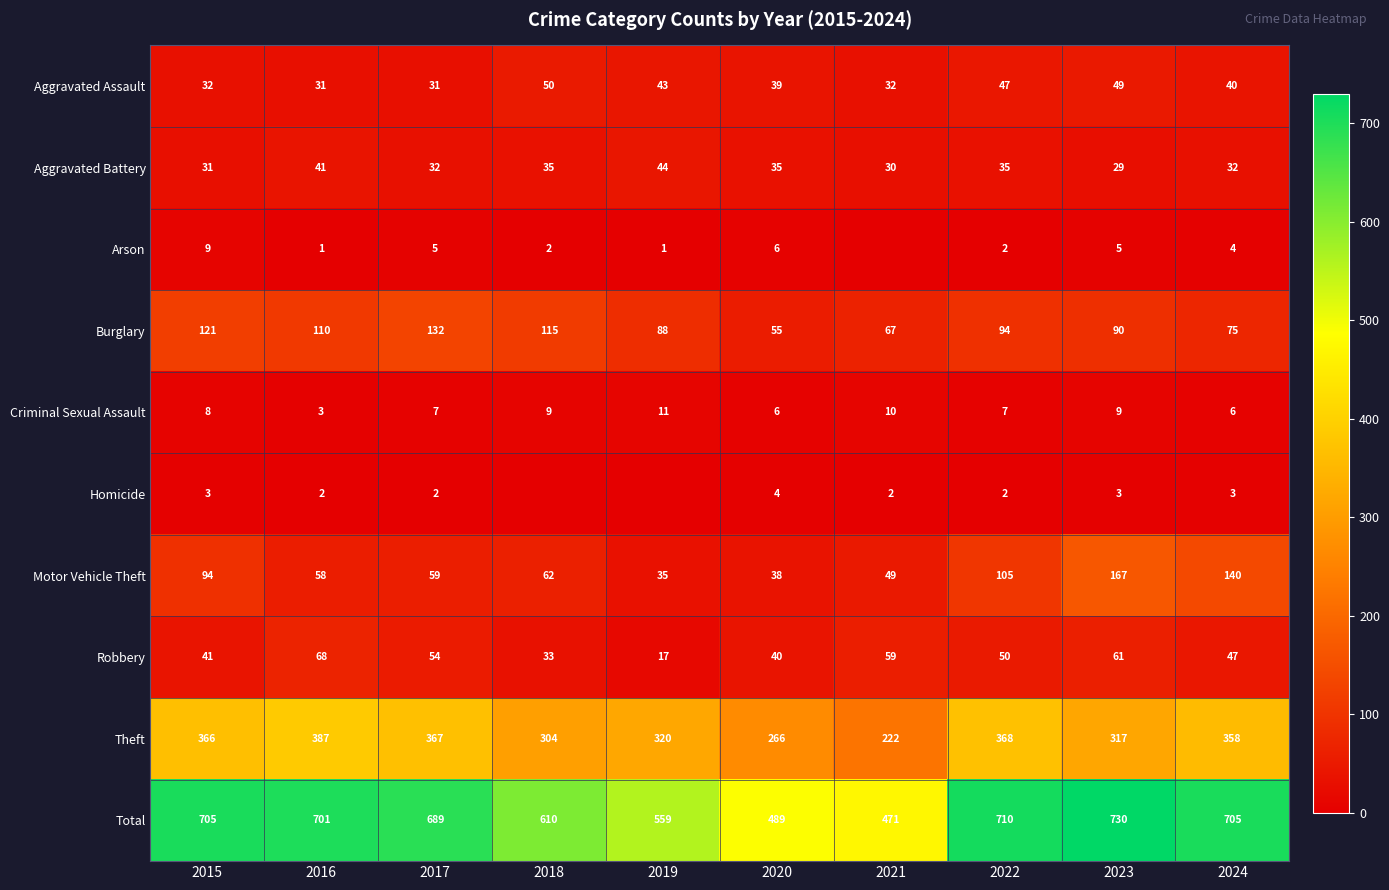

Which category has the highest value in the Theft series?

2016